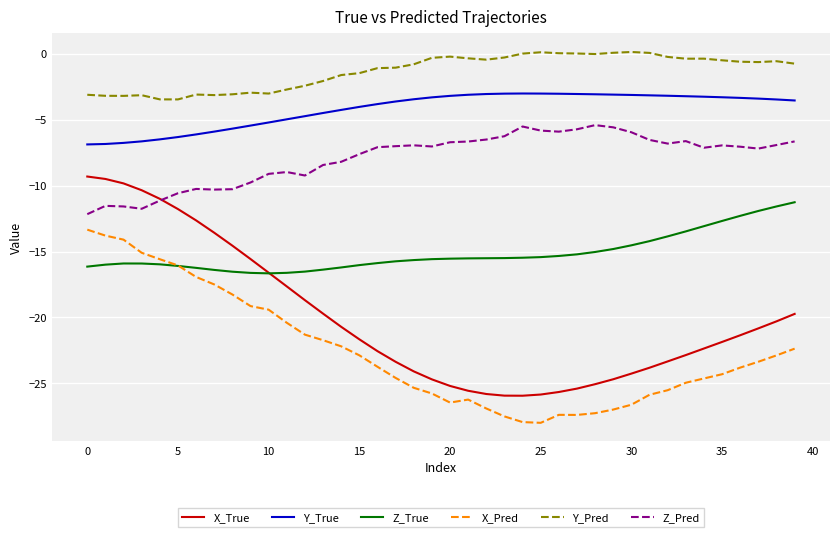

Which series has the largest total across all categories?

Y_Pred